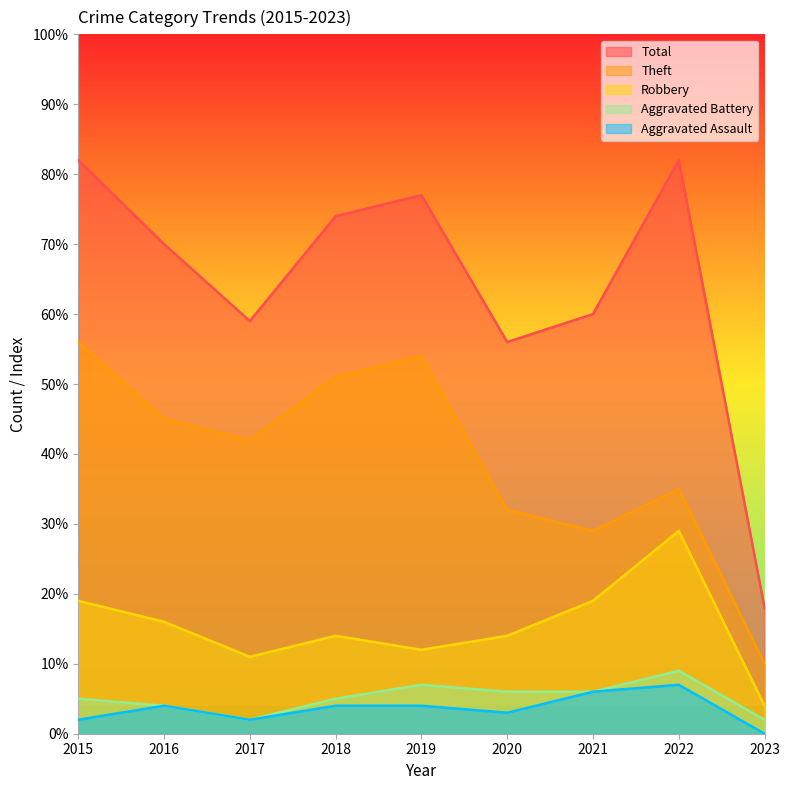

Rank the series by their maximum value, from lowest to highest.

Aggravated Assault, Aggravated Battery, Robbery, Theft, Total